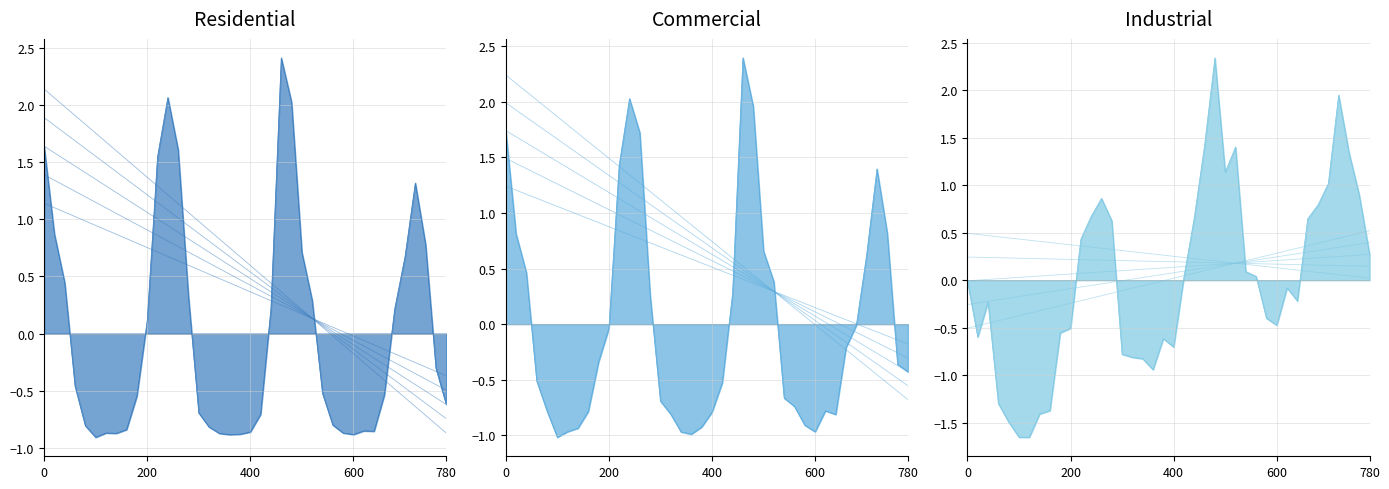

What is the difference between the maximum and minimum values in the Industrial Natural Gas series?

4.0